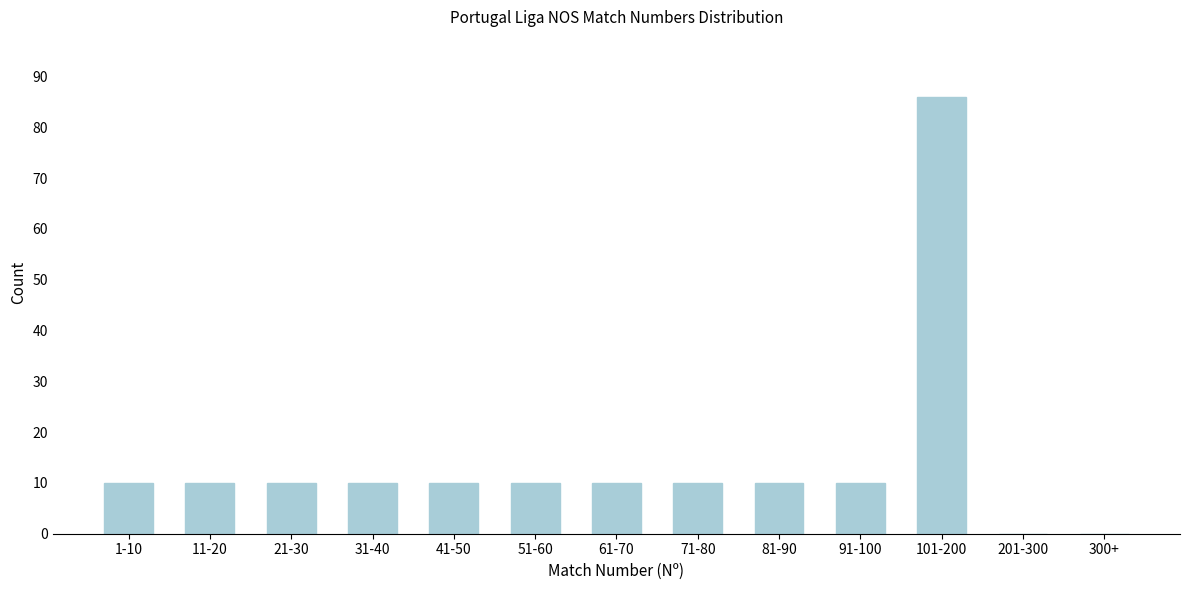

Reading left to right, extract all data points from this chart.

1-10=10	11-20=10	21-30=10	31-40=10	41-50=10	51-60=10	61-70=10	71-80=10	81-90=10	91-100=10	101-200=86	201-300=0	300+=0